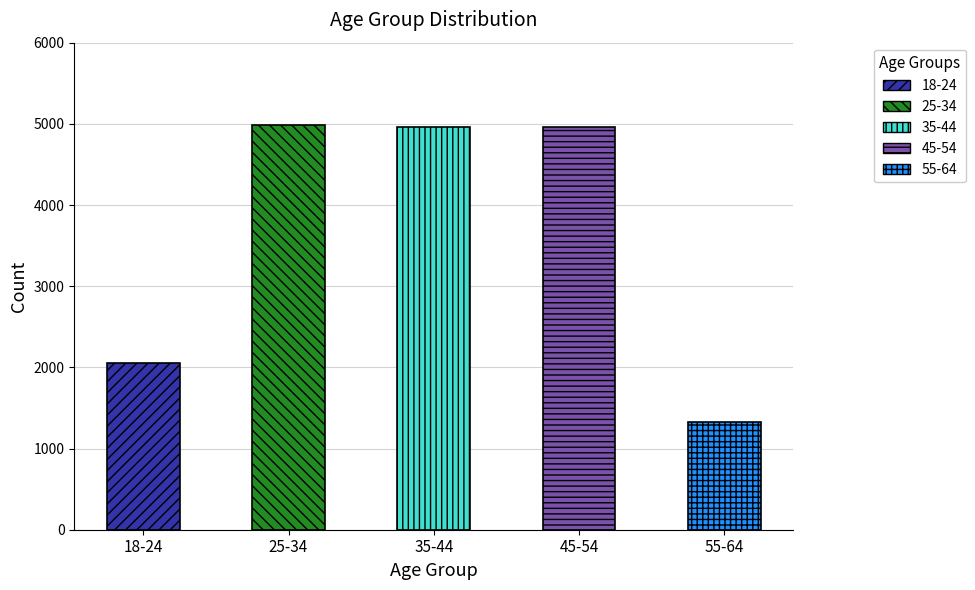

How many values are below 4957?

2